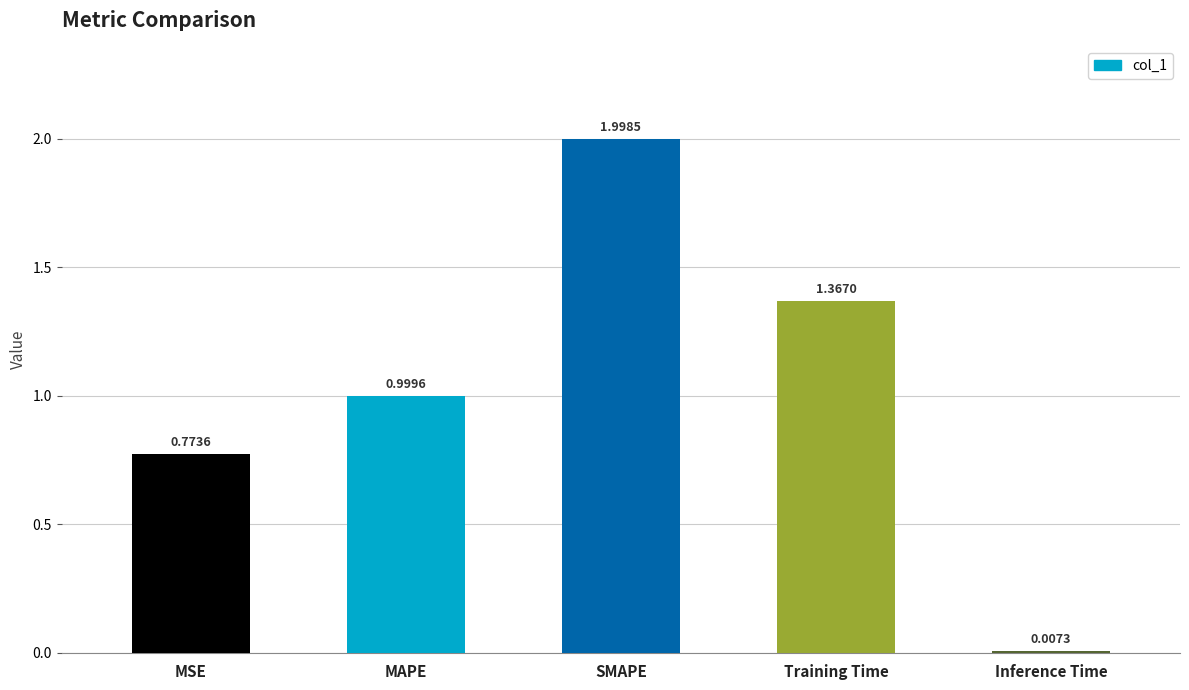

Rank the categories by value from highest to lowest.

SMAPE, Training Time, MAPE, MSE, Inference Time